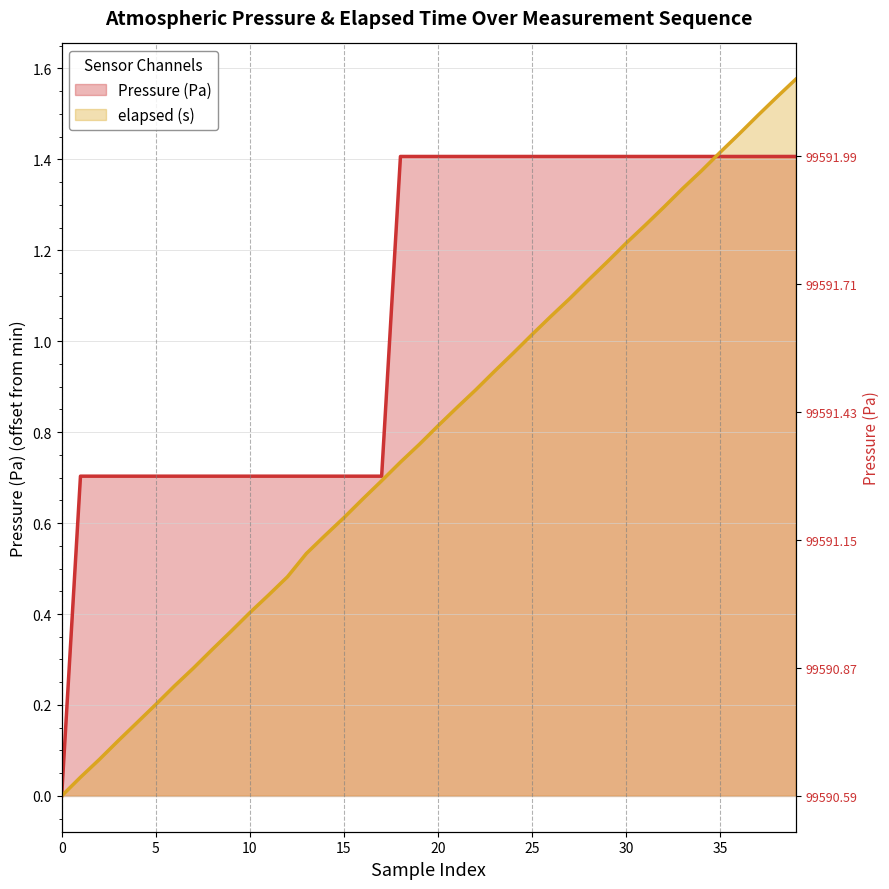

What is the value of the Pressure (Pa) point at the 34th from the left?

1.4